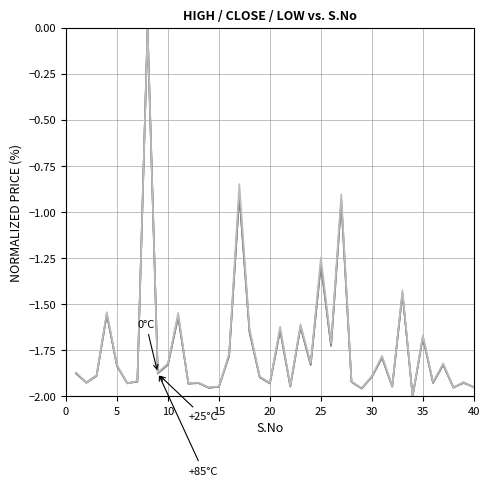

Is this an area chart (filled region under the line)?

No